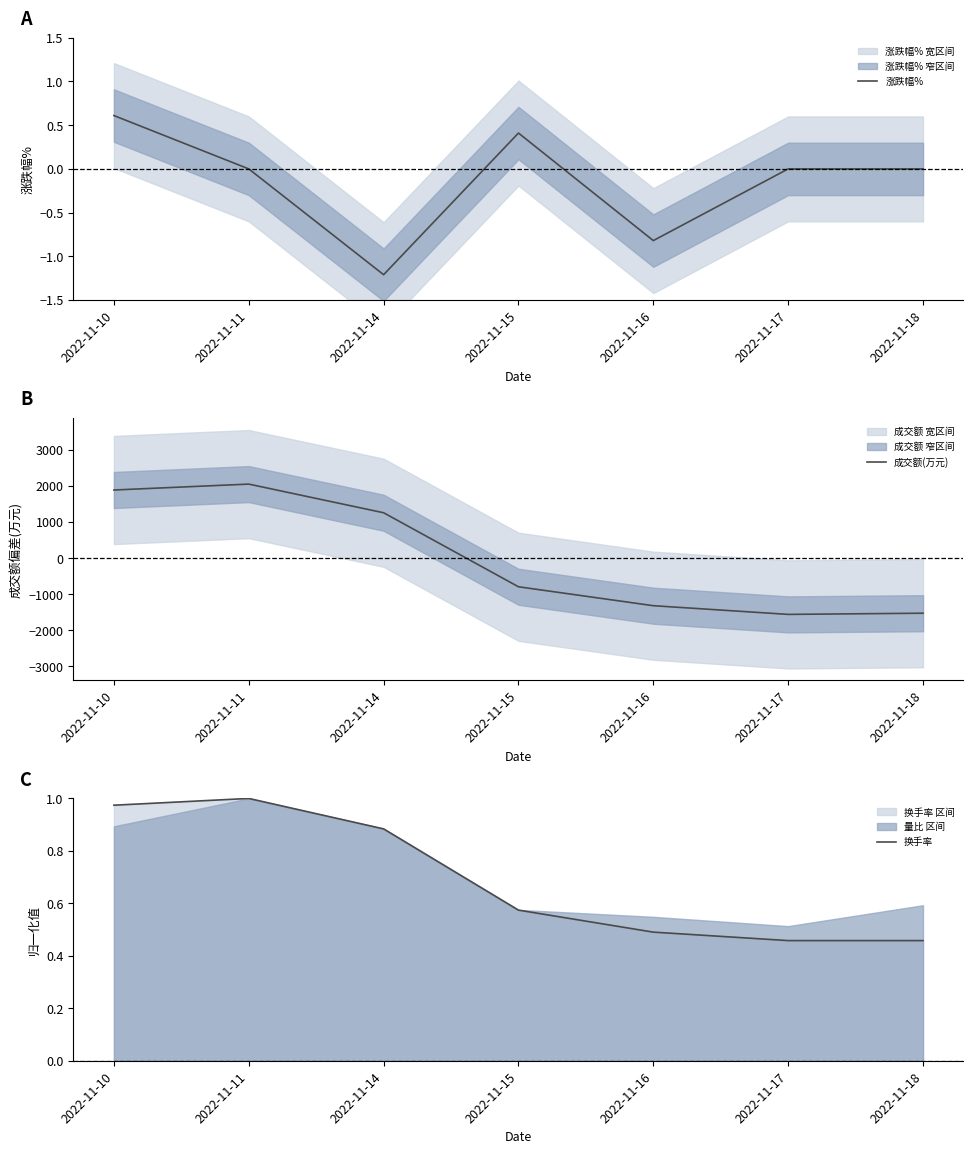

What is the average value of the 换手率 series?

0.7